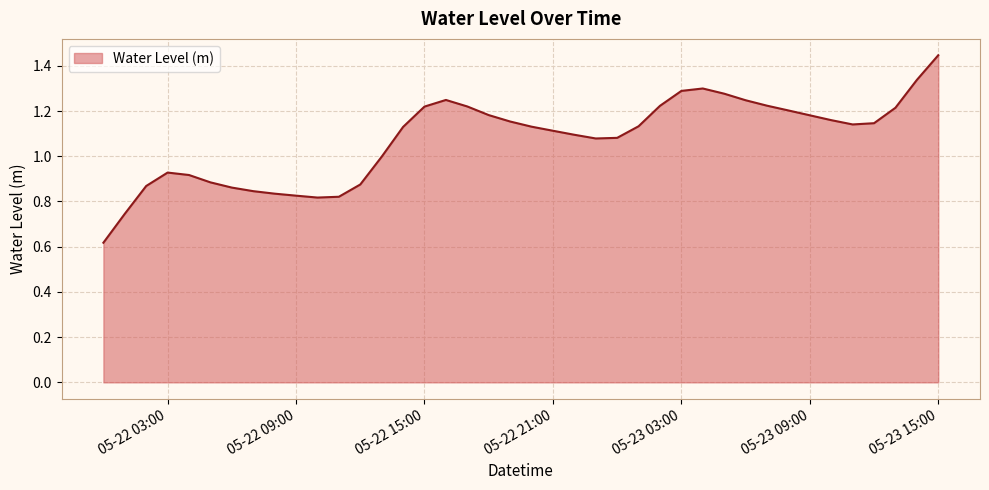

How many lines are shown in the chart?

1